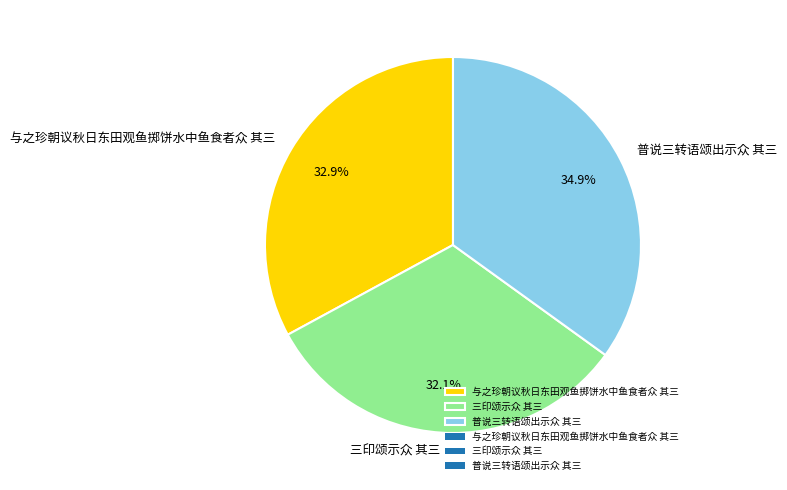

To the nearest percent, what is the difference between the largest and smallest slice percentages?

3%